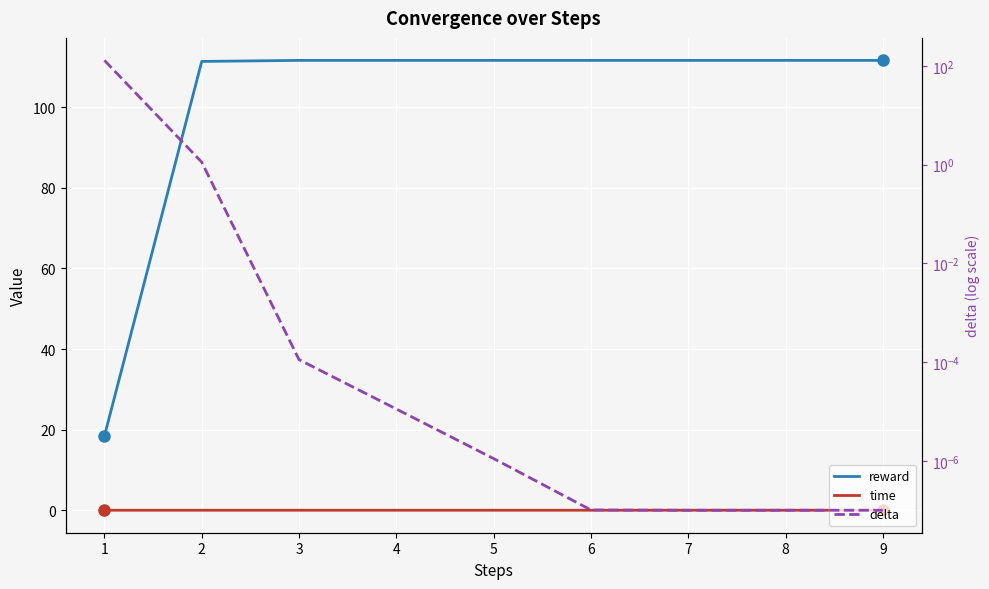

What is the difference between the highest and lowest values at 6?

111.6